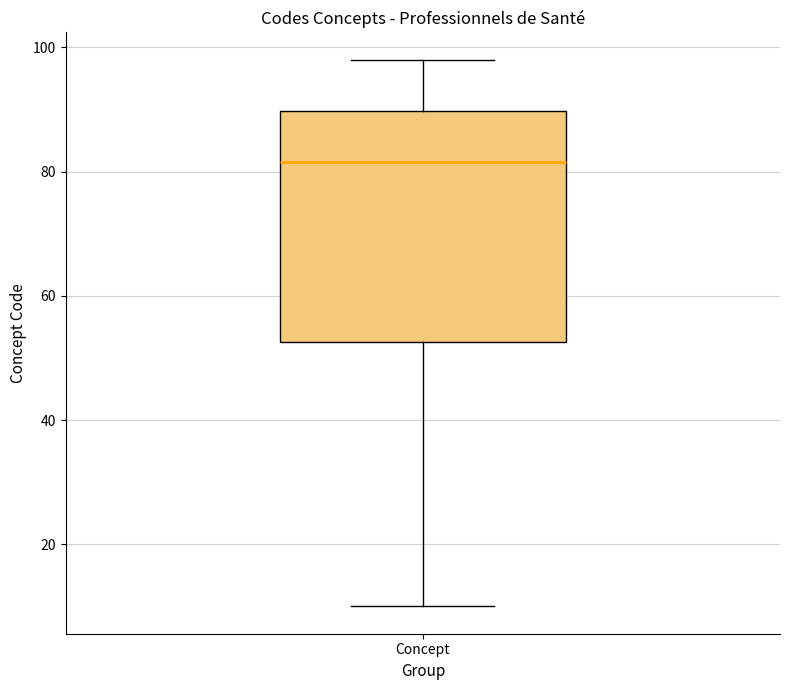

Transcribe this box plot: give where the median line is, the range the box spans, and where the two whiskers end, as read against the y-axis. The values are not printed on the chart, so give them approximately, as read against the axis.

median 82, box 52 to 90, whiskers 10 to 98